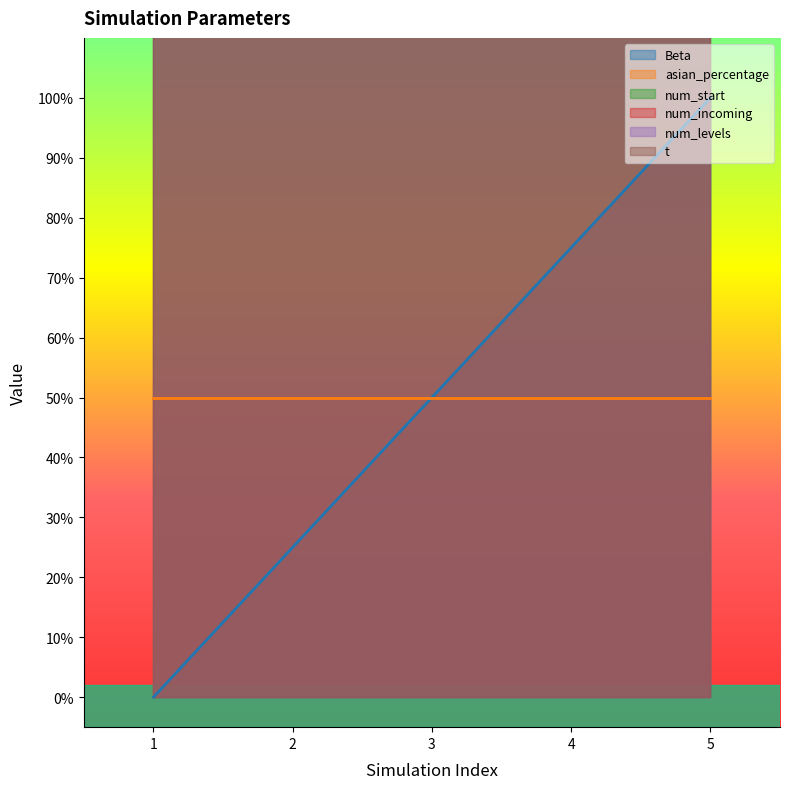

Is it true that num_levels equals 3.0 at 5?

True